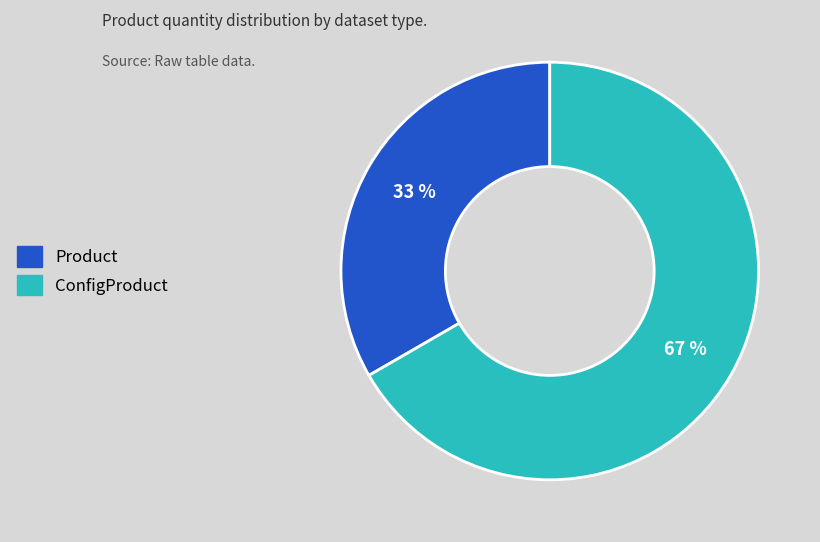

What is the largest slice in the pie chart?

ConfigProduct